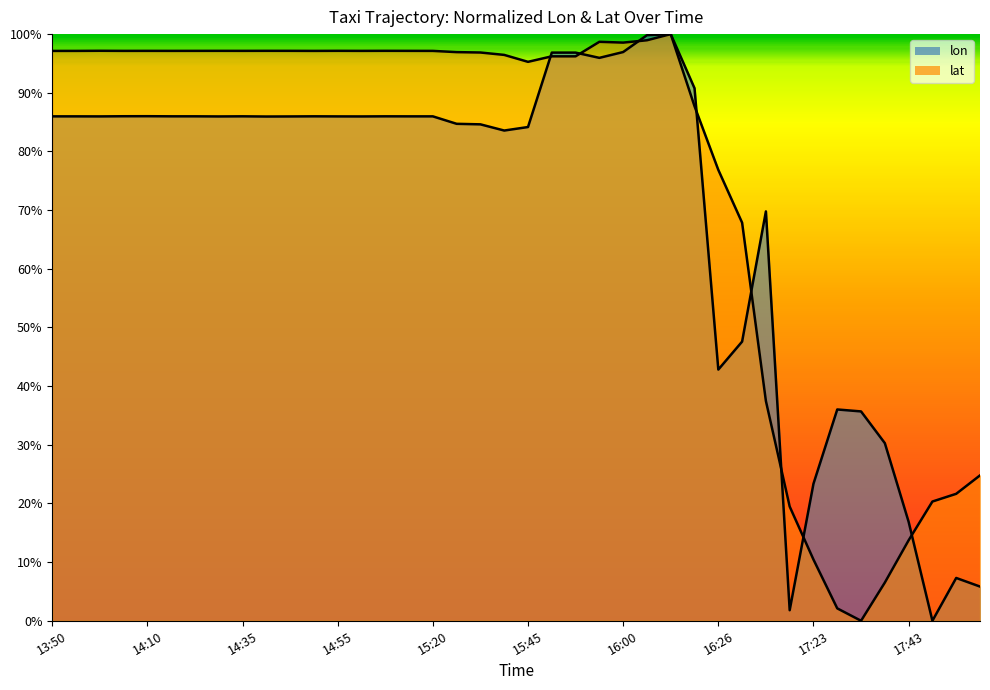

Reading left to right, transcribe all the data shown in this chart.

lon: 13:50=0.9	13:55=0.9	14:00=0.9	14:05=0.9	14:10=0.9	14:15=0.9	14:20=0.9	14:25=0.9	14:35=0.9	14:40=0.9	14:45=0.9	14:50=0.9	14:55=0.9	15:00=0.9	15:10=0.9	15:15=0.9	15:20=0.9	15:30=0.8	15:35=0.8	15:40=0.8	15:45=0.8	15:50=1.0	15:50=1.0	15:55=1.0	16:00=1.0	16:06=1.0	16:16=1.0	16:21=0.9	16:26=0.4	16:31=0.5	16:46=0.7	17:08=0.0	17:23=0.2	17:28=0.4	17:33=0.4	17:38=0.3	17:43=0.2	17:48=0.0	17:59=0.1	18:04=0.1
lat: 13:50=1.0	13:55=1.0	14:00=1.0	14:05=1.0	14:10=1.0	14:15=1.0	14:20=1.0	14:25=1.0	14:35=1.0	14:40=1.0	14:45=1.0	14:50=1.0	14:55=1.0	15:00=1.0	15:10=1.0	15:15=1.0	15:20=1.0	15:30=1.0	15:35=1.0	15:40=1.0	15:45=1.0	15:50=1.0	15:50=1.0	15:55=1.0	16:00=1.0	16:06=1.0	16:16=1.0	16:21=0.9	16:26=0.8	16:31=0.7	16:46=0.4	17:08=0.2	17:23=0.1	17:28=0.0	17:33=0.0	17:38=0.1	17:43=0.1	17:48=0.2	17:59=0.2	18:04=0.2